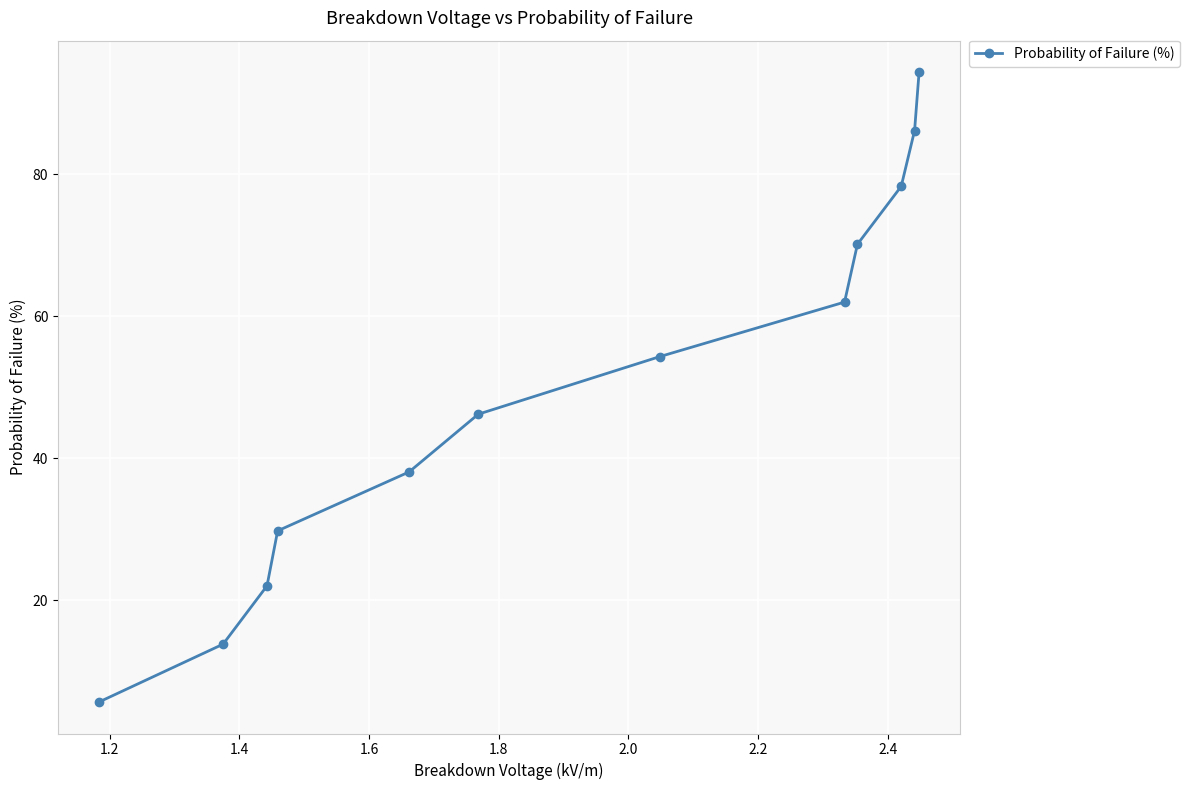

What is the average value?

50.0